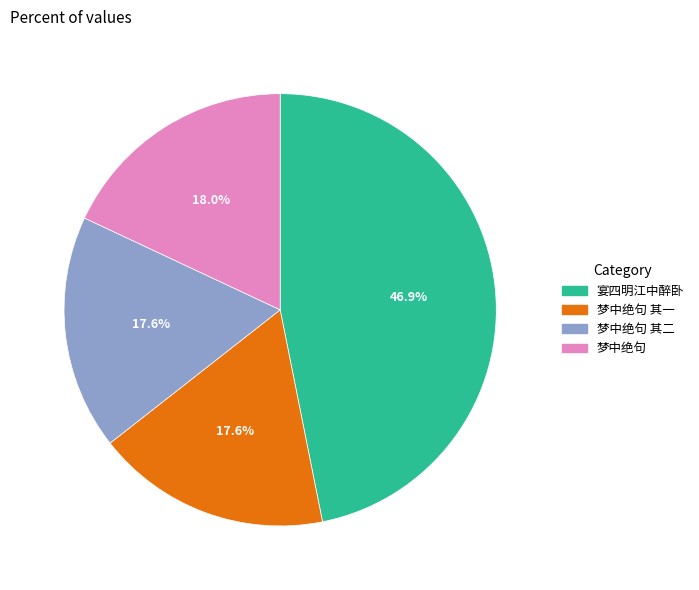

What portion of the pie excludes 梦中绝句 其一?

82.4%